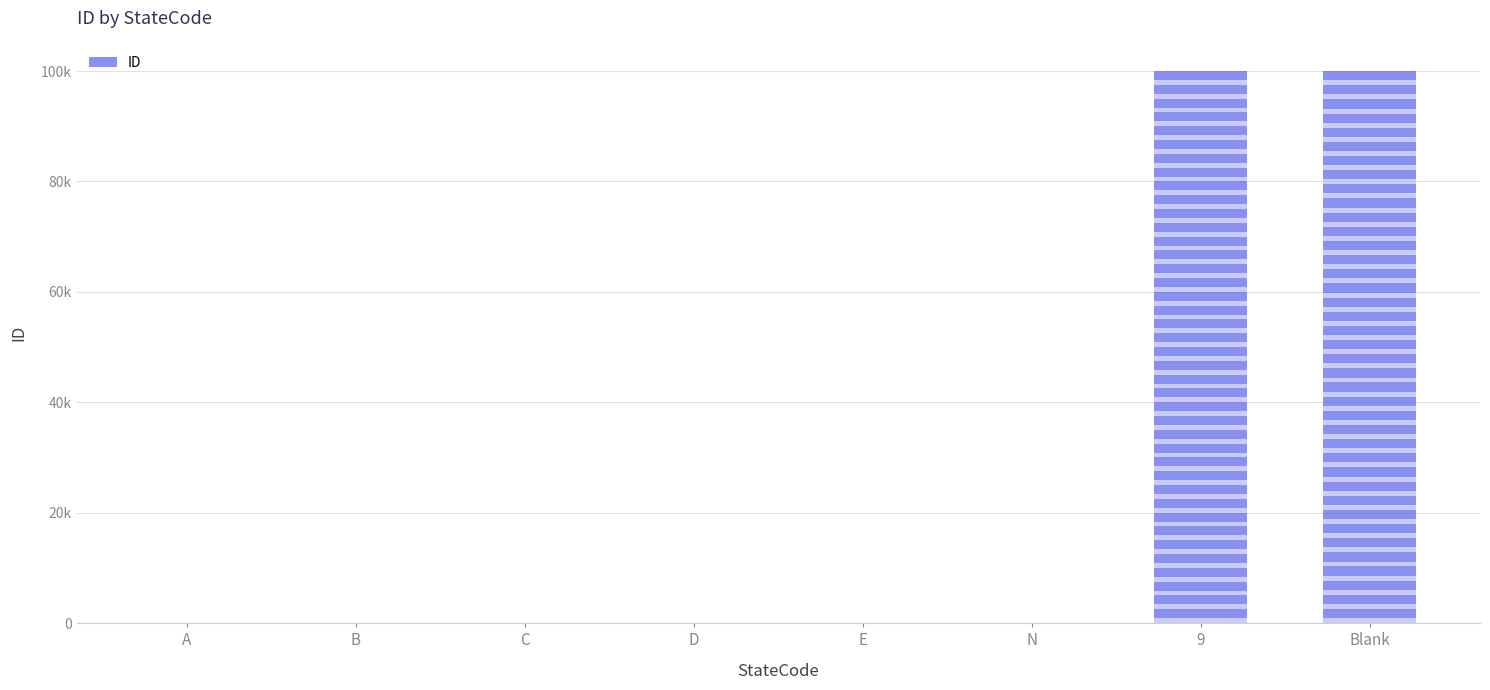

At which label does the data first exceed 5?

N